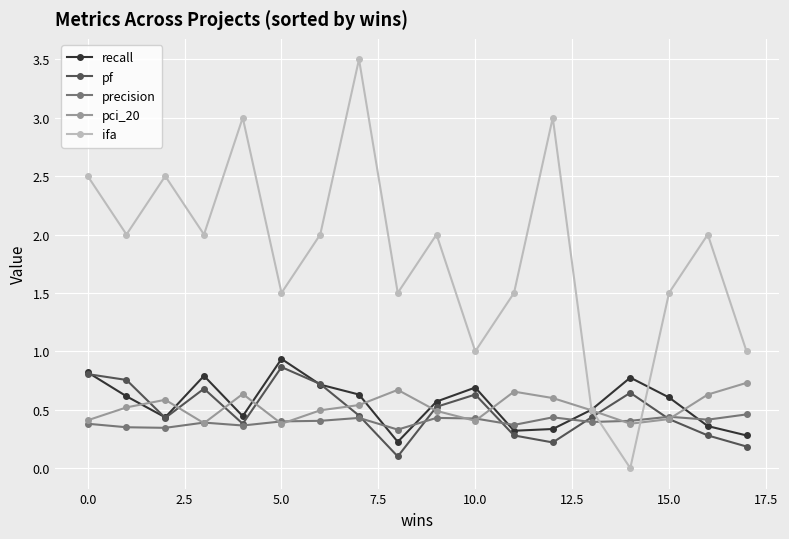

What is the maximum value for recall?

0.9